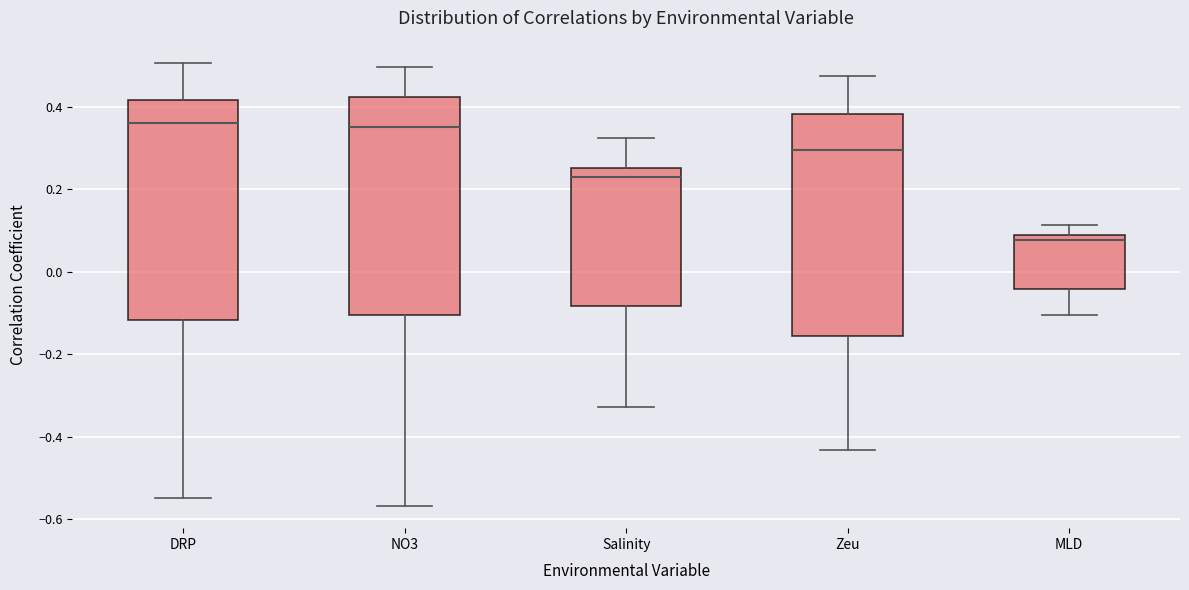

Reading left to right, read every box against the y-axis: the position of its median line, the range the box covers, and the ends of its whiskers. The values are not printed on the chart, so give them approximately, as read against the axis.

DRP: median 0.36, box -0.12 to 0.42, whiskers -0.54 to 0.50
NO3: median 0.36, box -0.10 to 0.42, whiskers -0.56 to 0.50
Salinity: median 0.22, box -0.08 to 0.26, whiskers -0.32 to 0.32
Zeu: median 0.30, box -0.16 to 0.38, whiskers -0.44 to 0.48
MLD: median 0.08 (just below the box's upper edge), box -0.04 to 0.08, whiskers -0.10 to 0.12